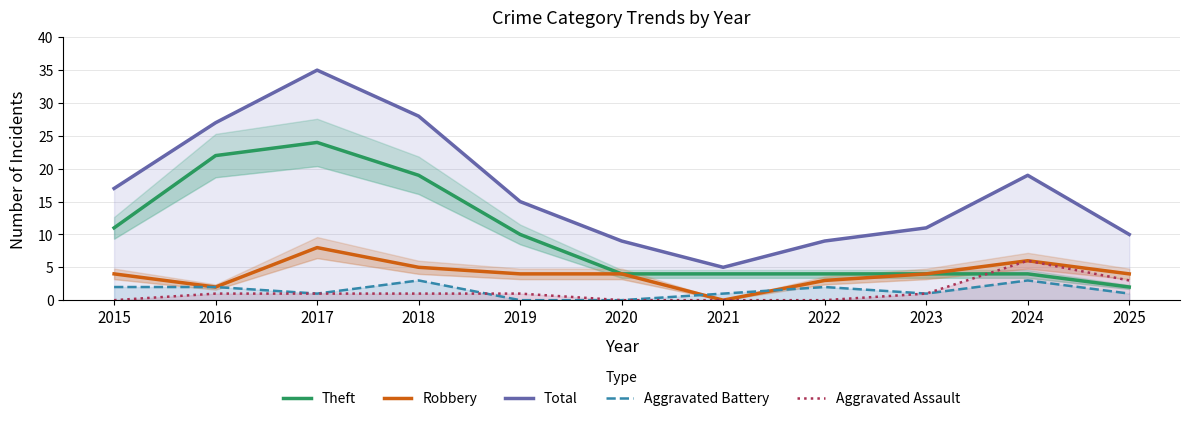

At which label does Aggravated Assault reach its peak?

2024